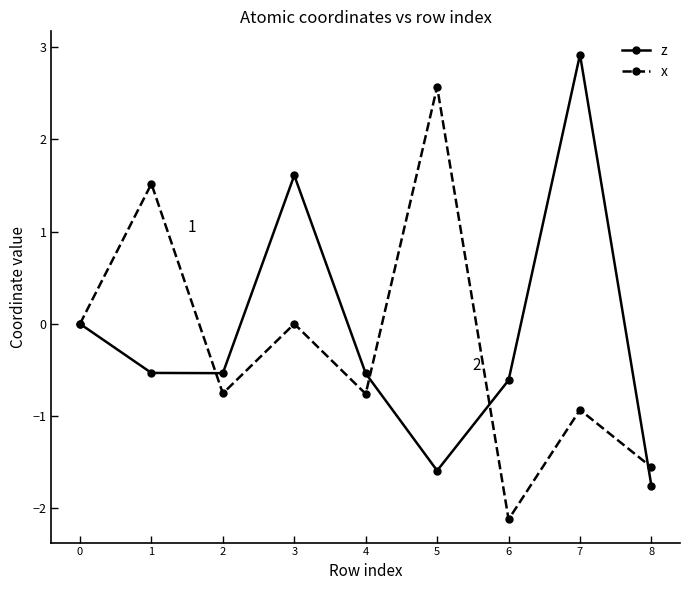

List the series in order of their overall mean, highest first.

z, x